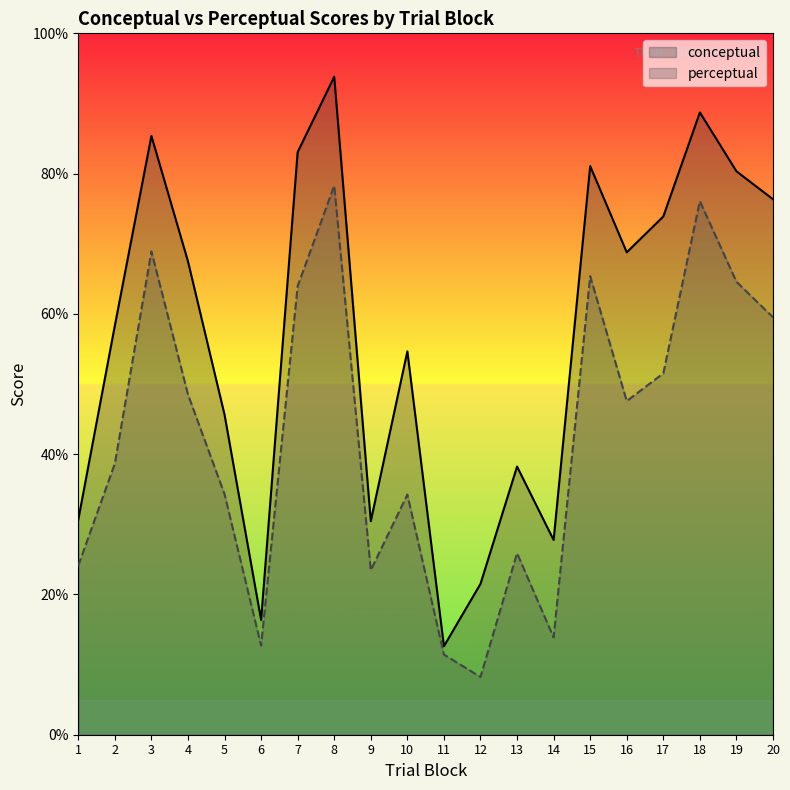

True or false: conceptual and perceptual intersect in this chart.

False